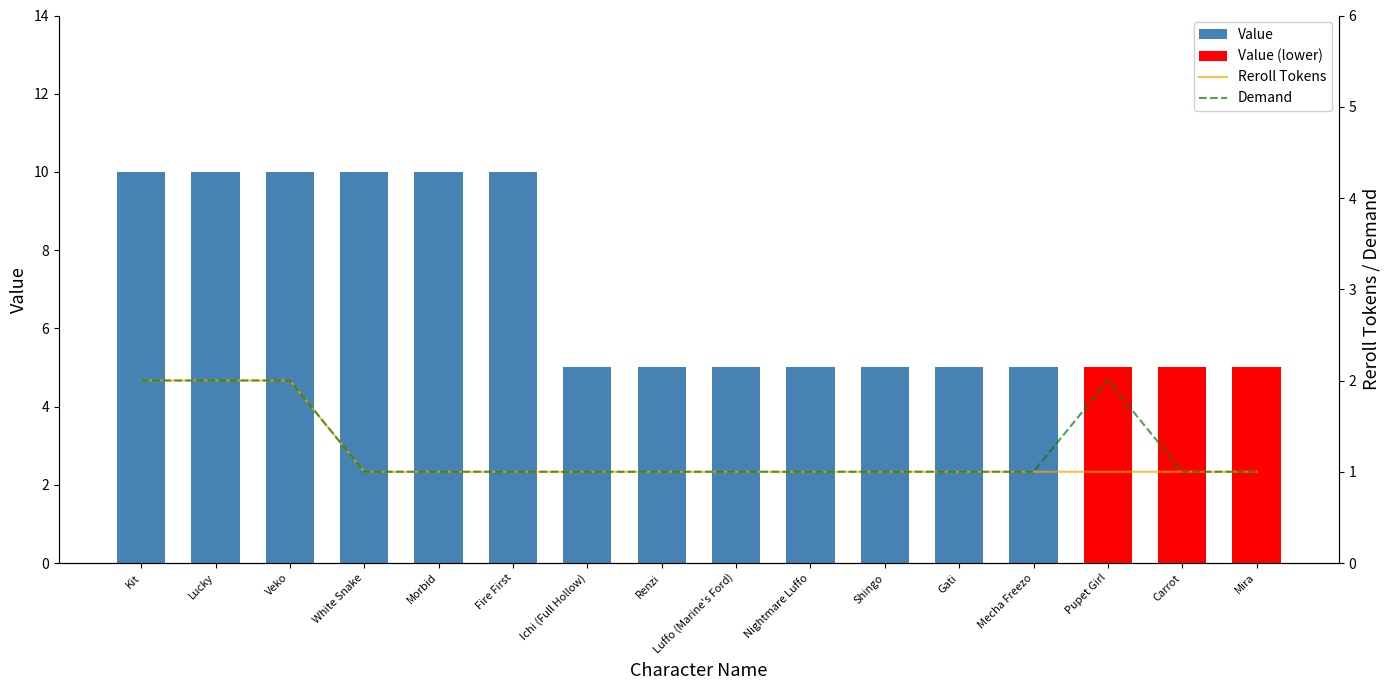

What is the total value across all series at Luffo (Marine's Ford)?

2